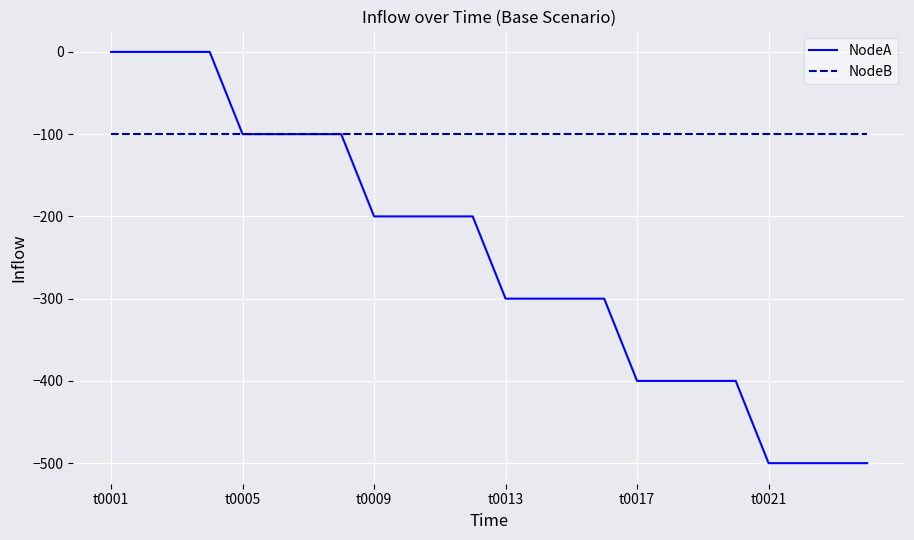

Which series has the widest spread of values?

NodeA